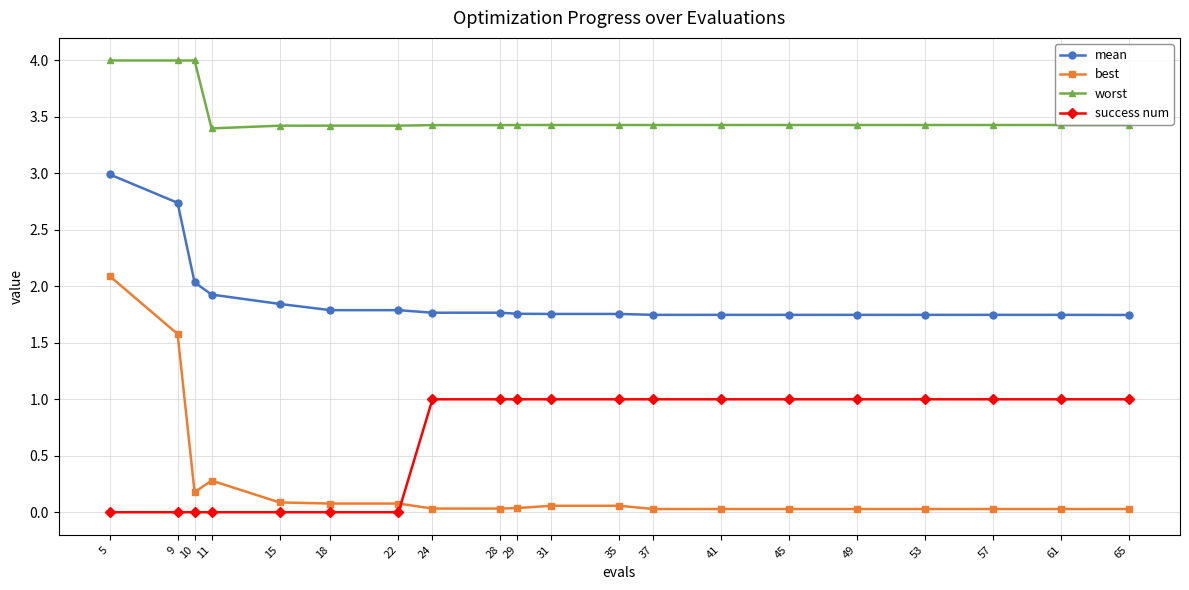

True or false: worst has a value of 3.4 at 65.

True